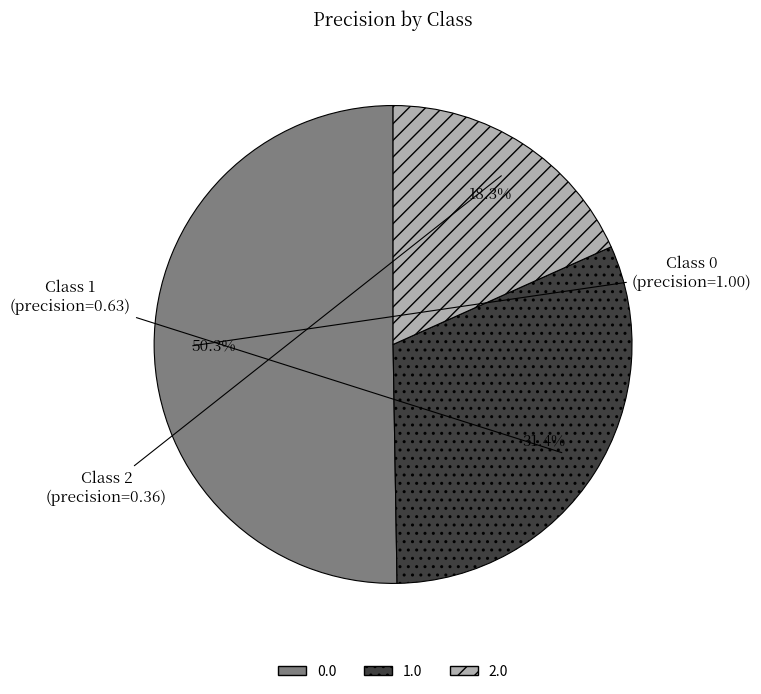

Is 1.0 the majority of the pie?

No